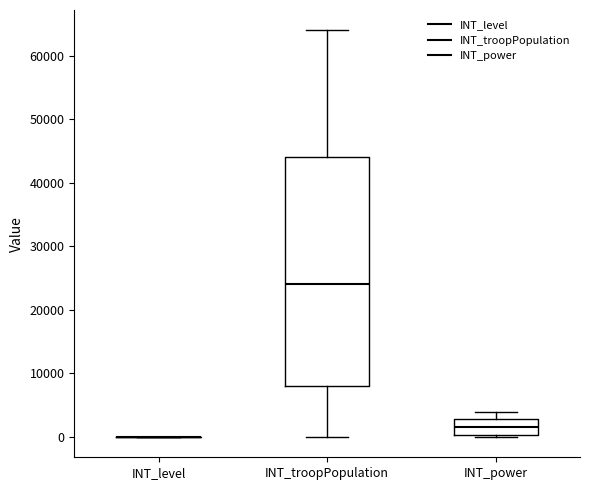

Reading left to right, read every box against the y-axis: the position of its median line, the range the box covers, and the ends of its whiskers. The values are not printed on the chart, so give them approximately, as read against the axis.

INT_level: box collapsed to a line at 0, whiskers 0 to 0
INT_troopPopulation: median 24000, box 8000 to 44000, whiskers 0 to 64000
INT_power: median 2000, box 0 to 3000, whiskers 0 (just below the box's lower edge) to 4000